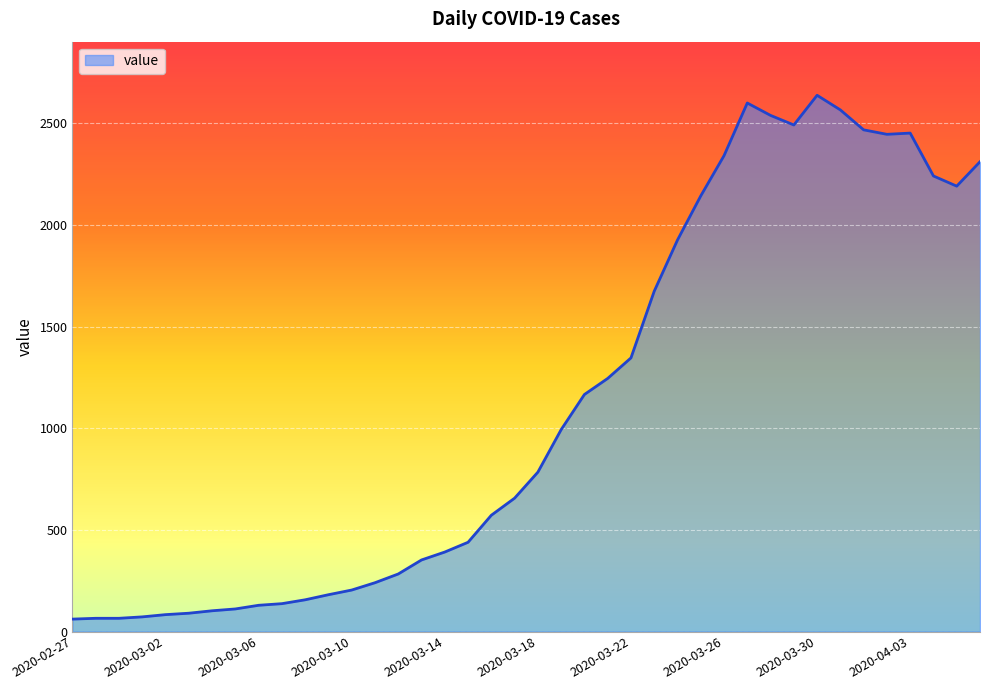

What is the average value?

1124